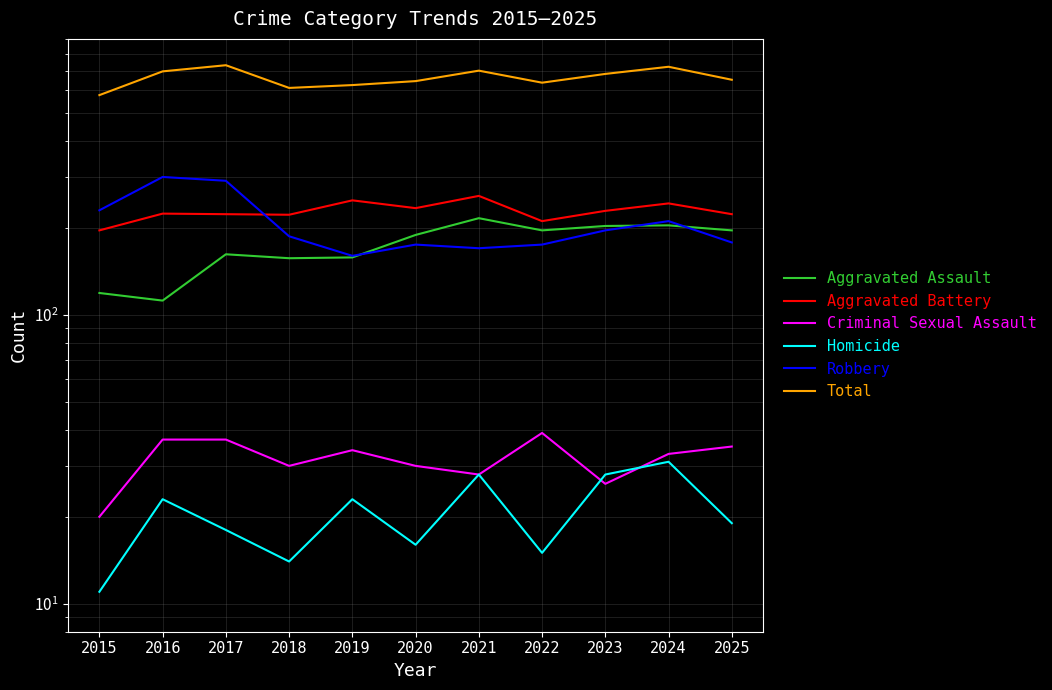

What is the difference between the highest and lowest values at 2024?

691